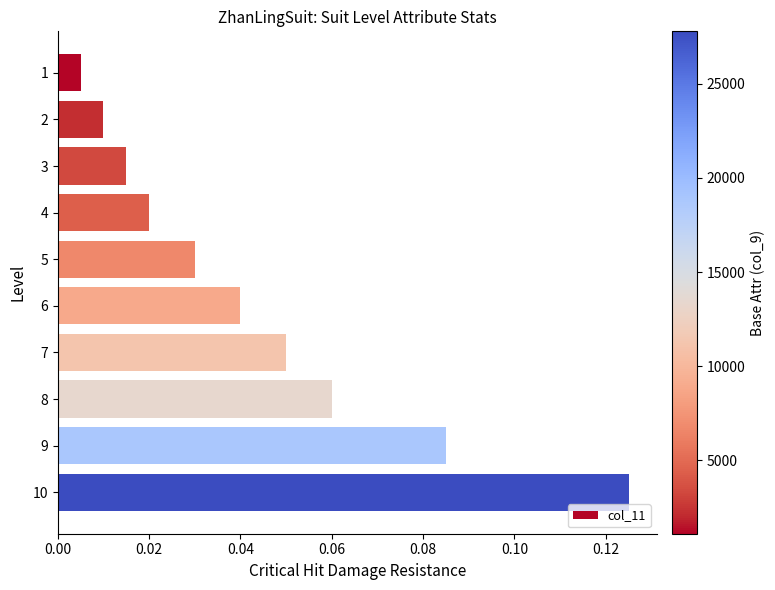

What is the sum of all values?

0.4